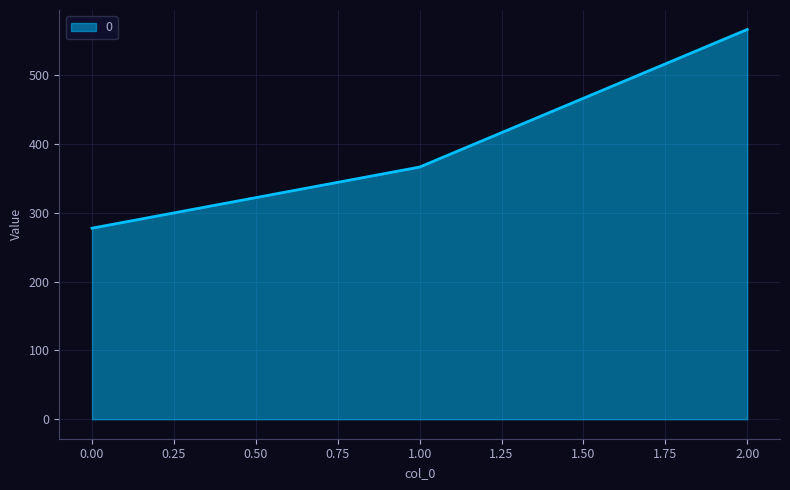

List the labels in order of value, smallest first.

0.00, 1.00, 2.00